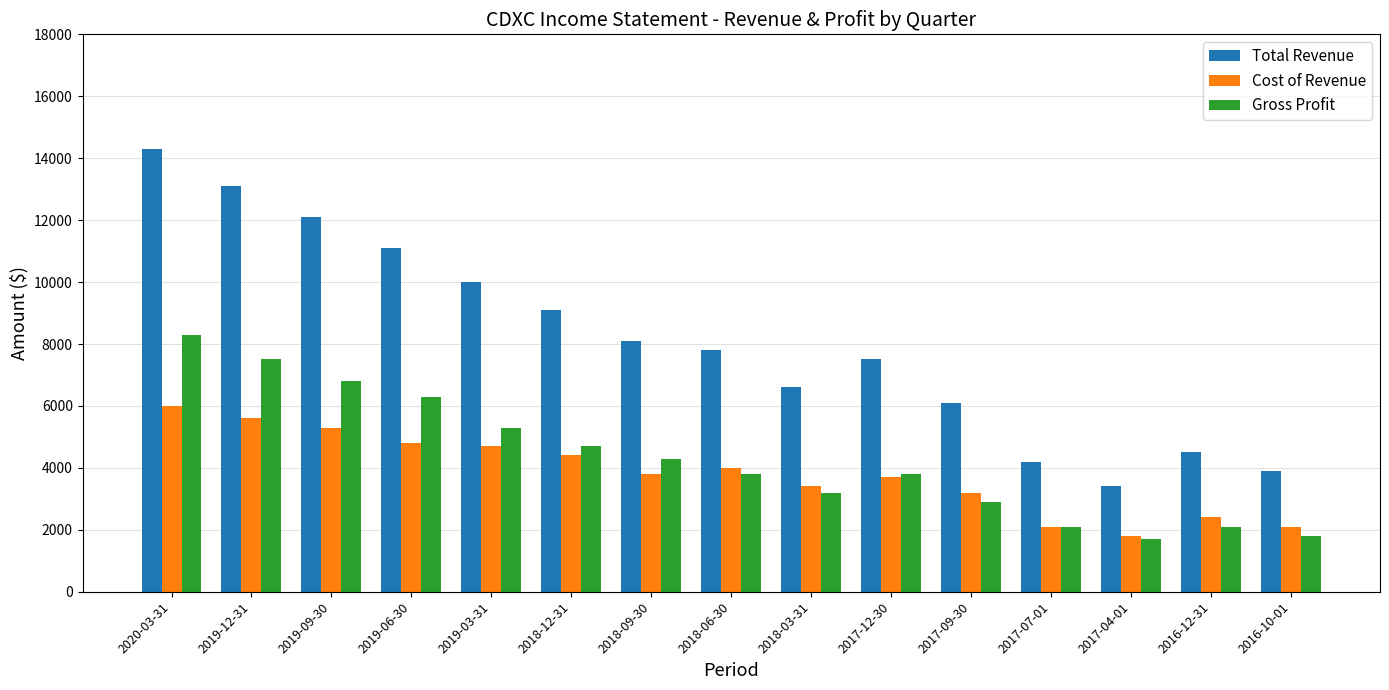

Where does the Total Revenue series first go above 7800?

2020-03-31